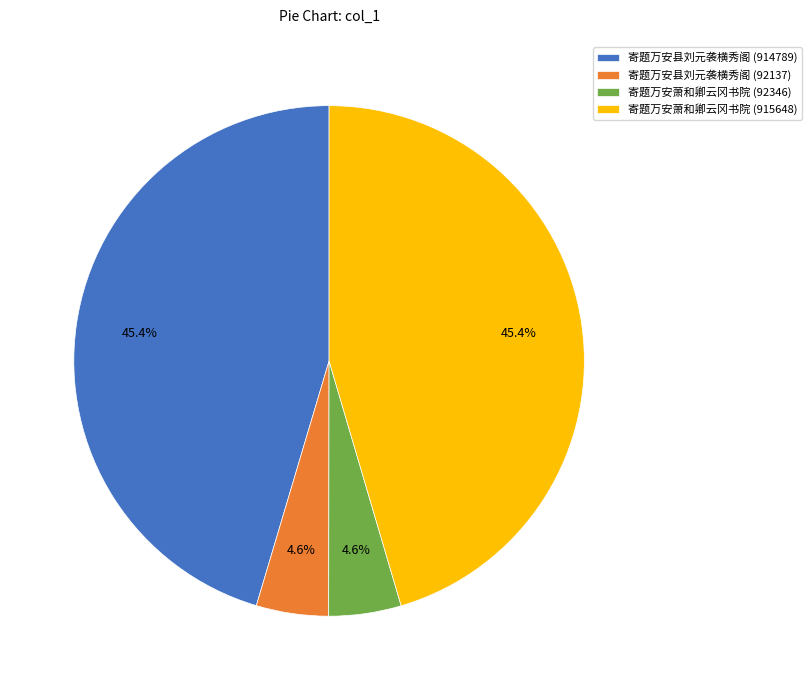

Is it true that 寄题万安萧和卿云冈书院 (915648) is 56% of the pie?

False